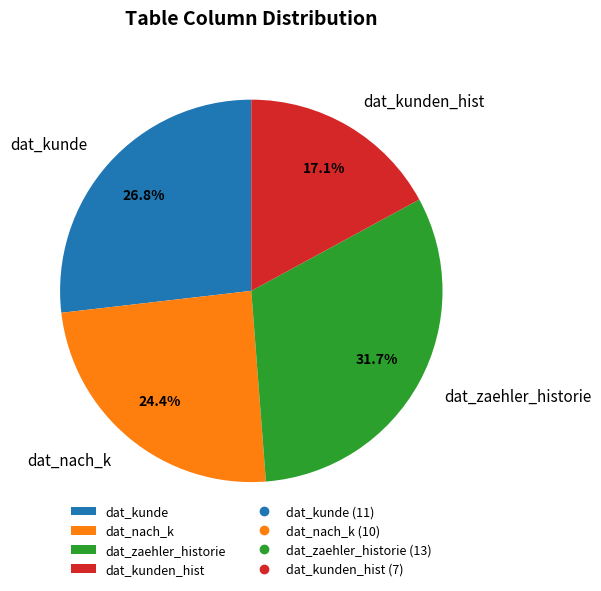

What is the total percentage of dat_kunden_hist and dat_zaehler_historie?

48.8%